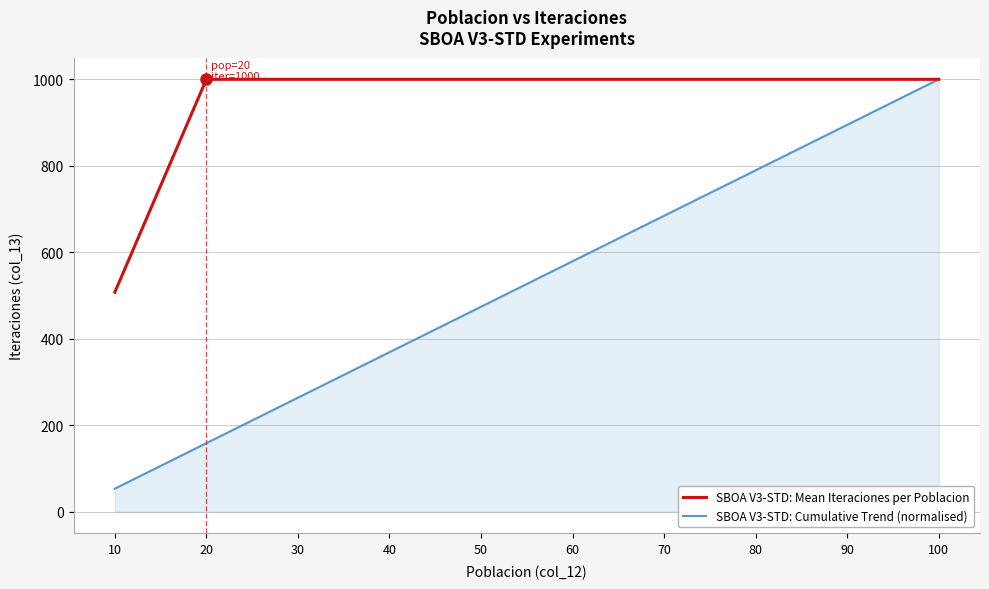

What is the maximum value for SBOA V3-STD: Mean Iteraciones per Poblacion?

1000.0